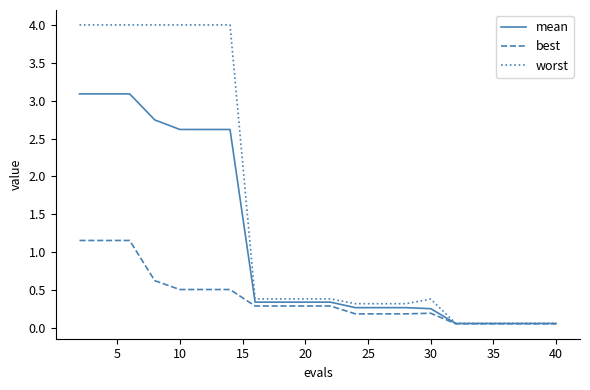

What is the maximum value shown in the chart?

4.0